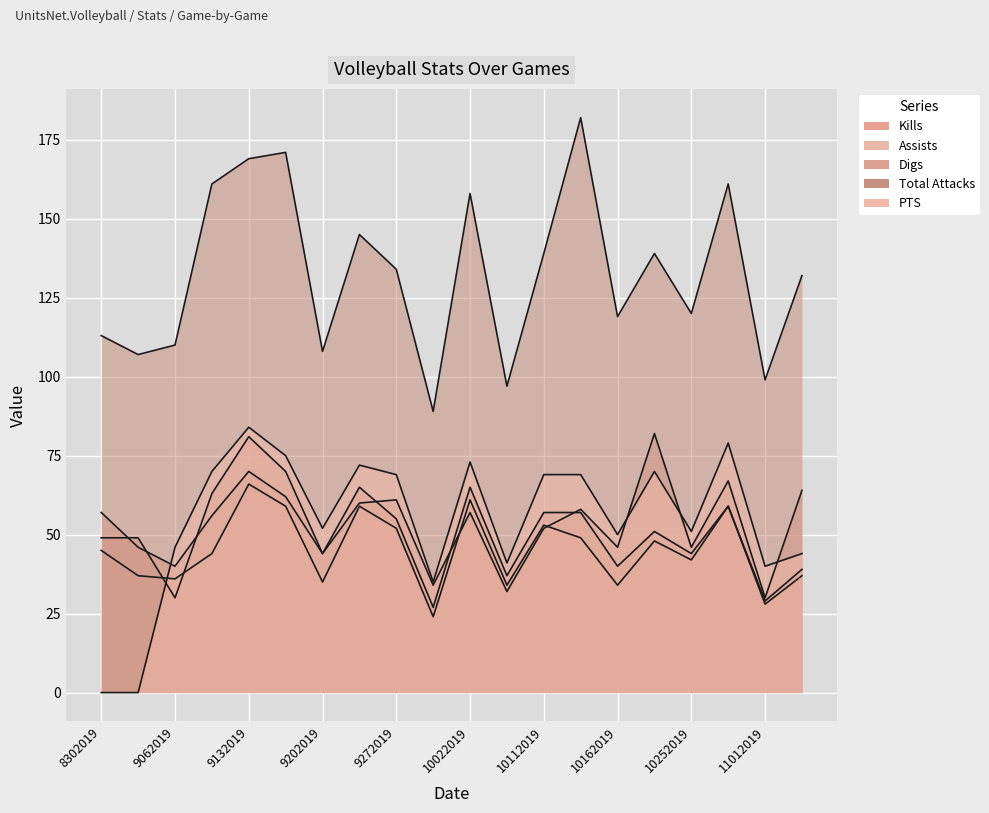

At which category is the sum across all series the highest?

9132019